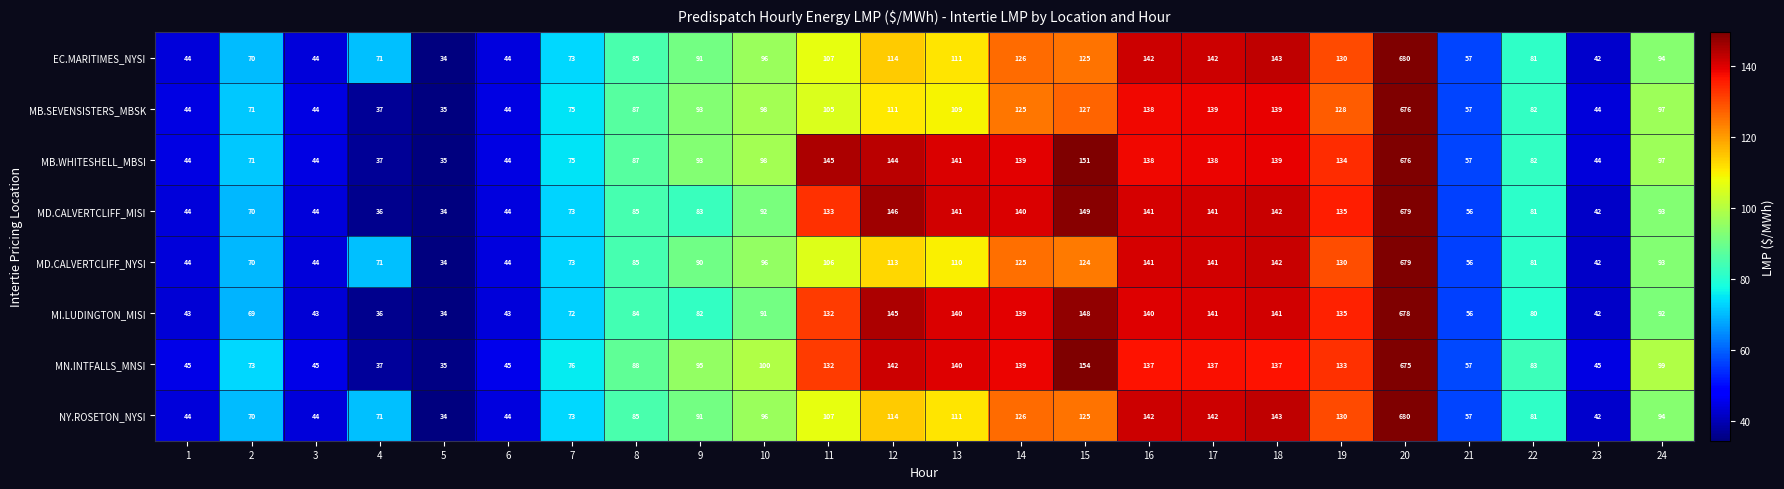

Which series has the largest total across all categories?

MB.WHITESHELL_MBSI